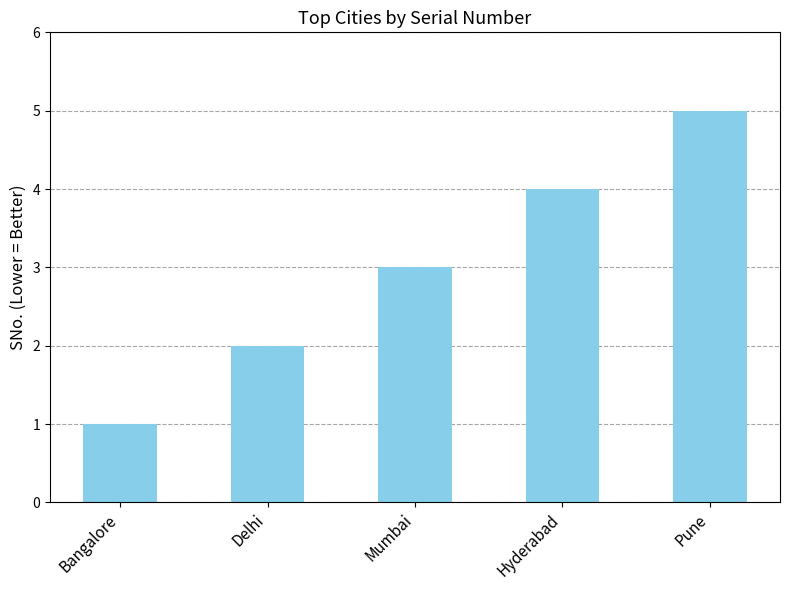

True or false: the data shows 3 at Mumbai.

True